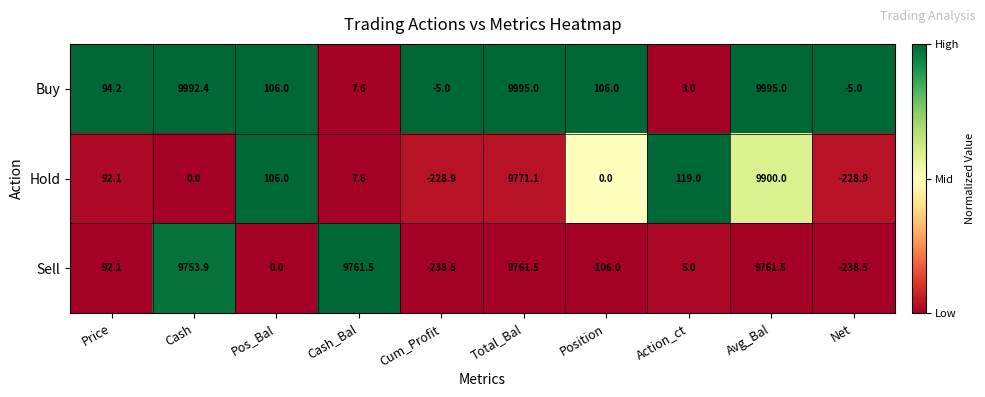

How many distinct data groups are displayed?

3